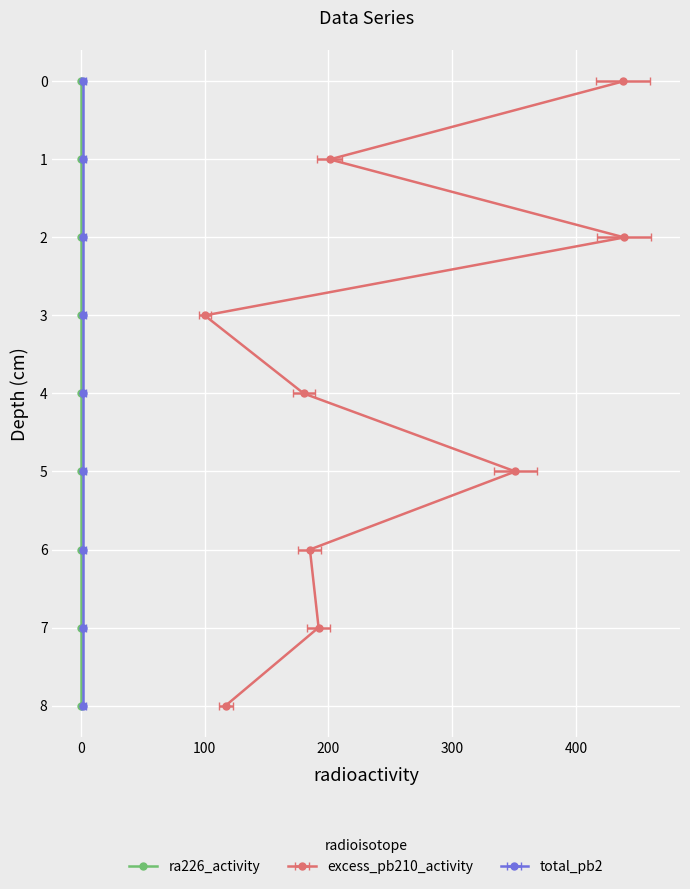

Is it true that the value at 0 is -3?

False